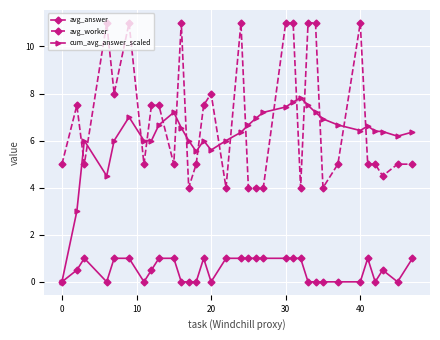

Which series has the largest total across all categories?

avg_worker